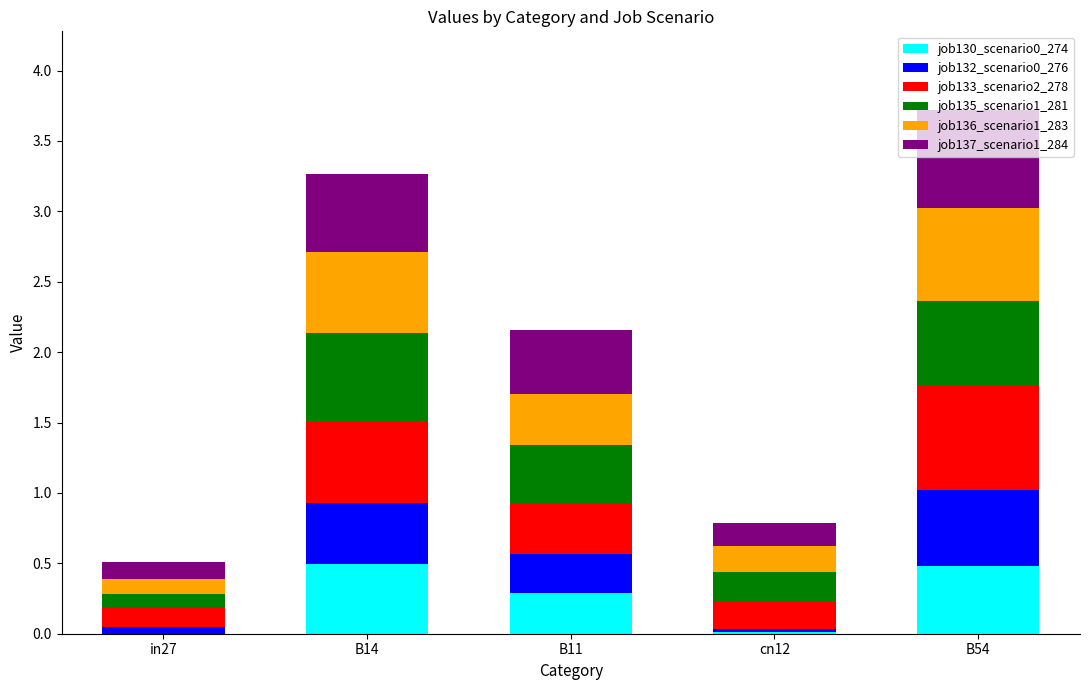

The value of job130_scenario0_274 at in27 is -0.3. True or false?

False